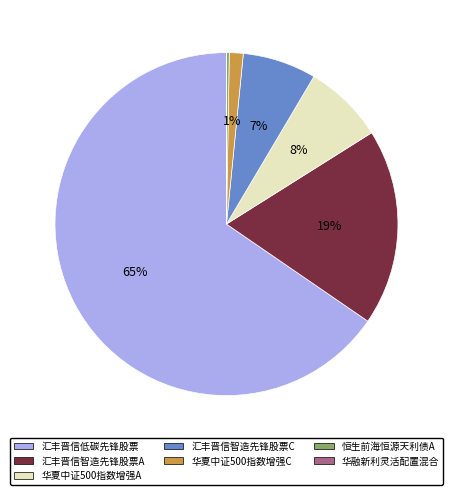

To the nearest percent, what is the average slice percentage?

14%